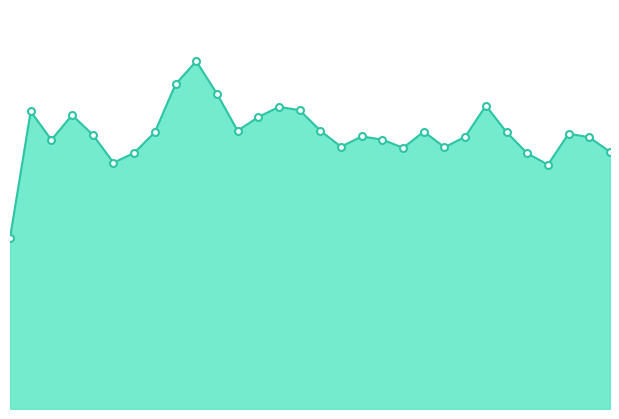

How many points are lower than both their immediate neighbors (excluding endpoints)?

7